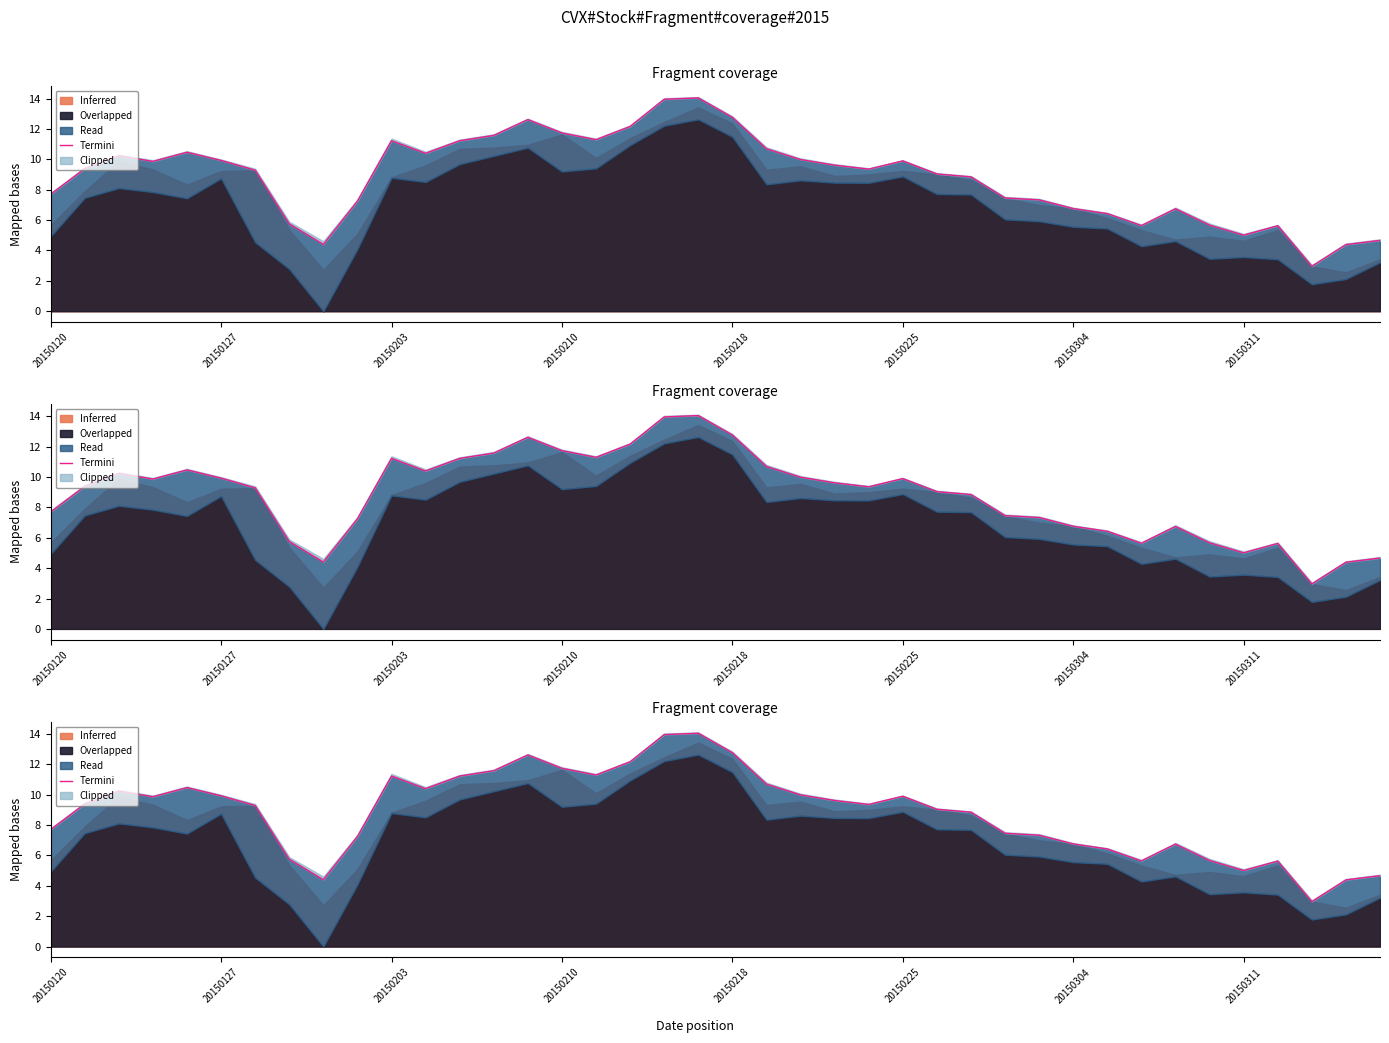

What is the maximum value shown in the chart?

14.1